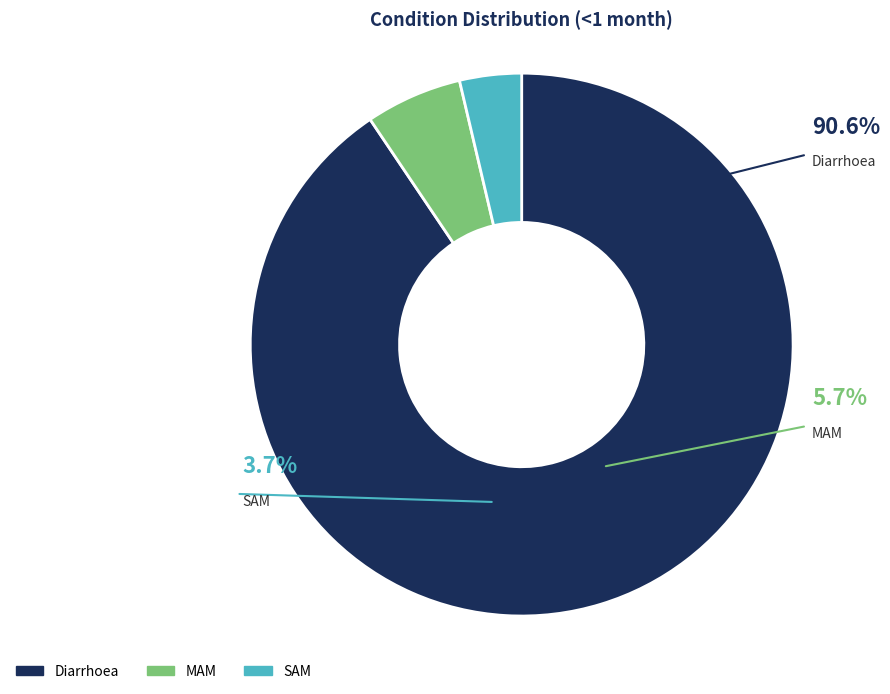

Which slice is the smallest?

SAM